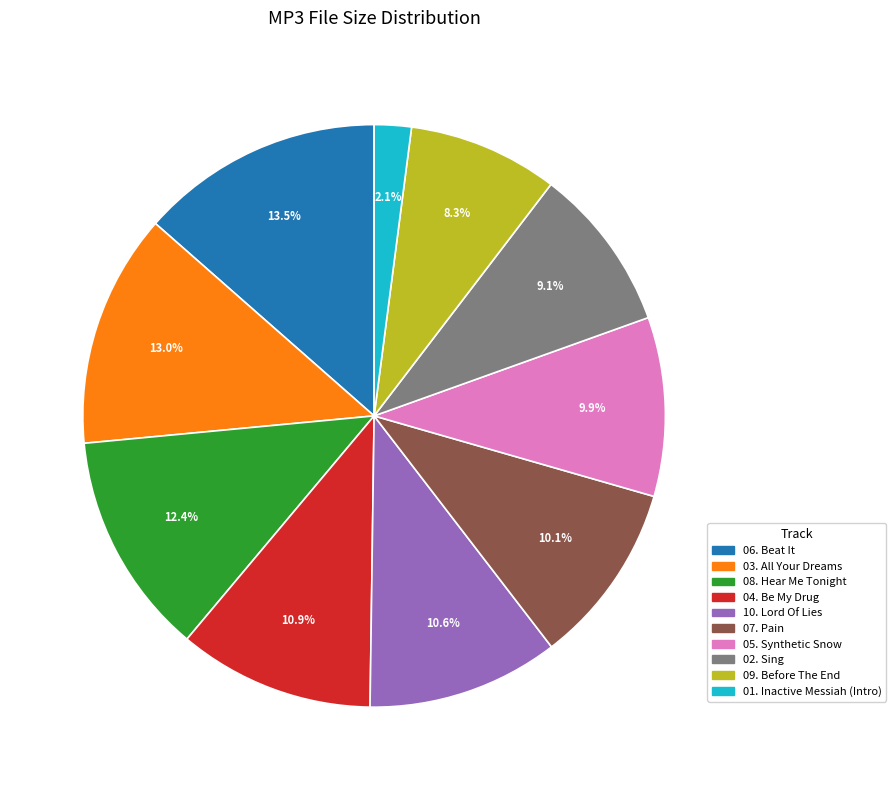

Is there a majority slice in this chart?

No